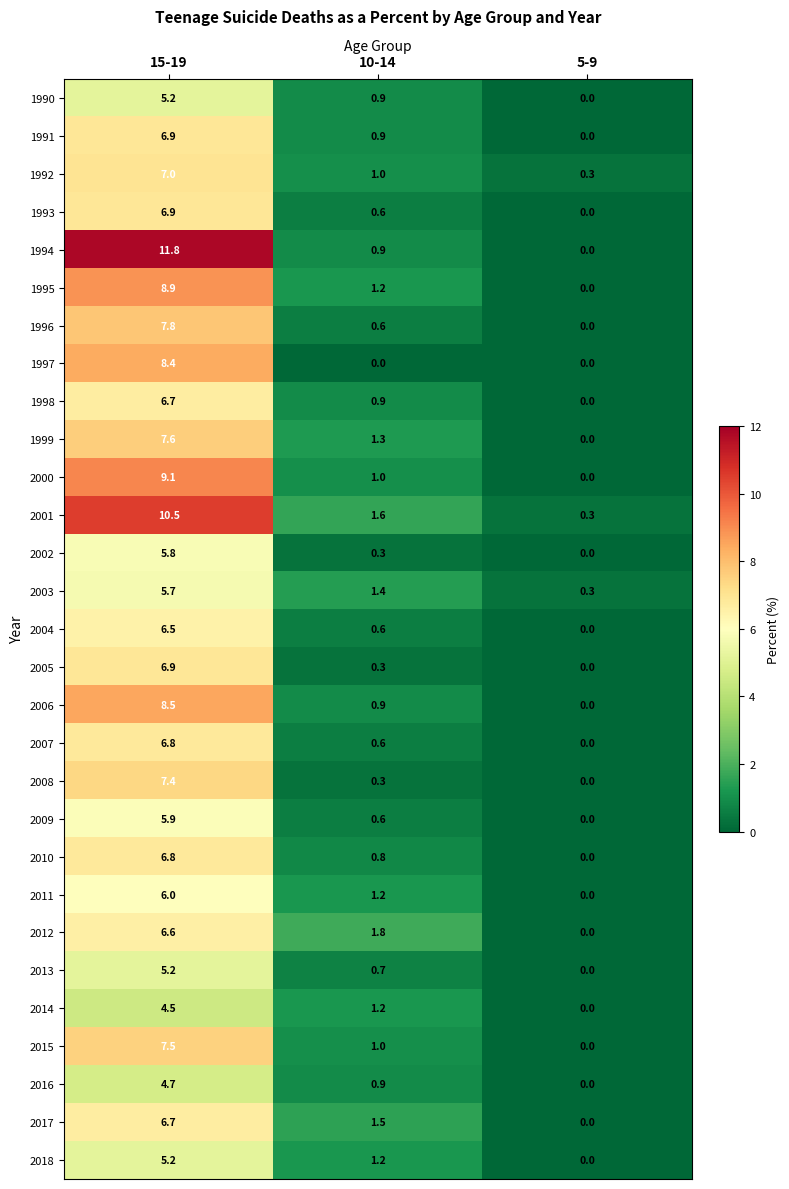

Is it true that 2014 equals 4.5 at 15-19?

True